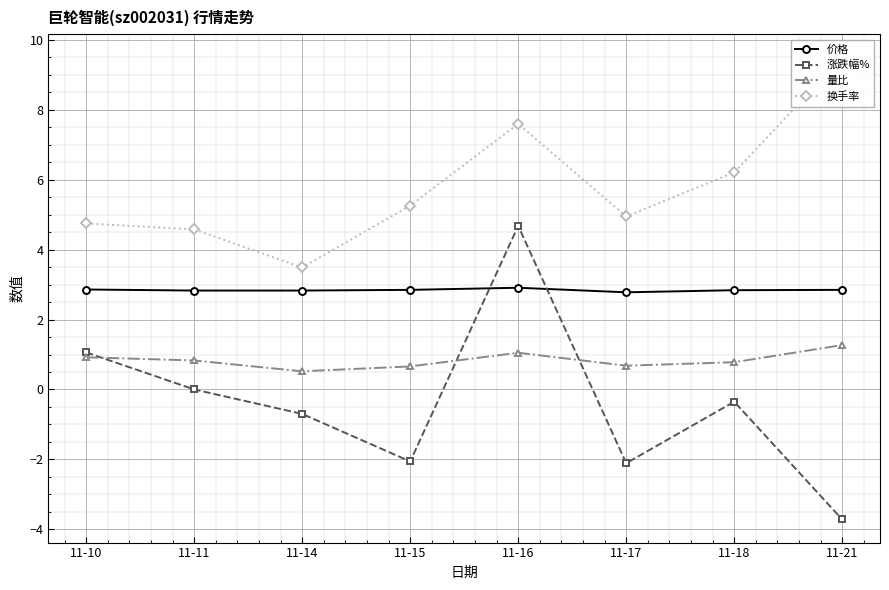

True or false: 涨跌幅% has more than 1 points higher than both neighbors.

True